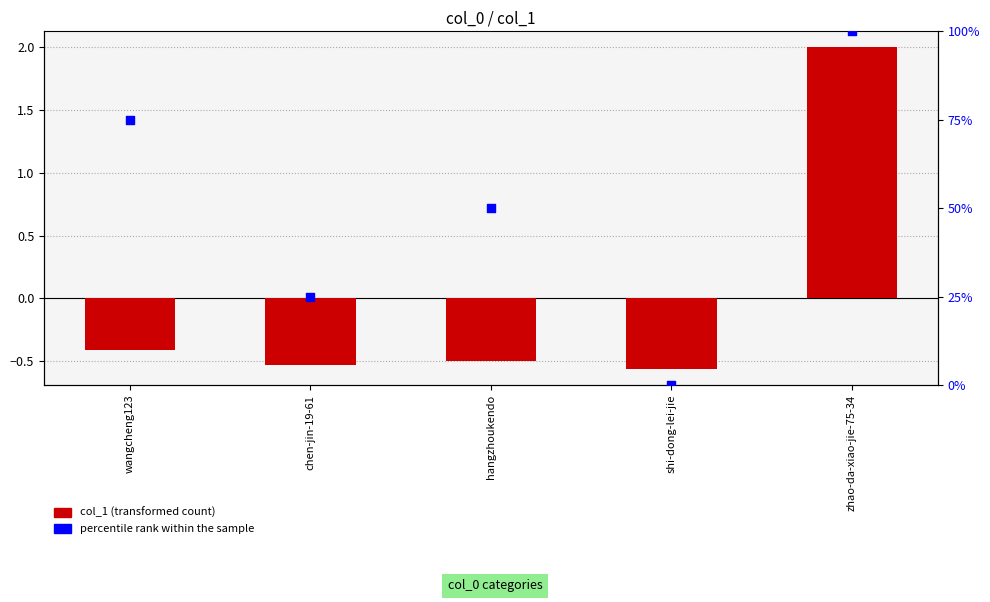

At how many categories does at least one series exceed 91?

1